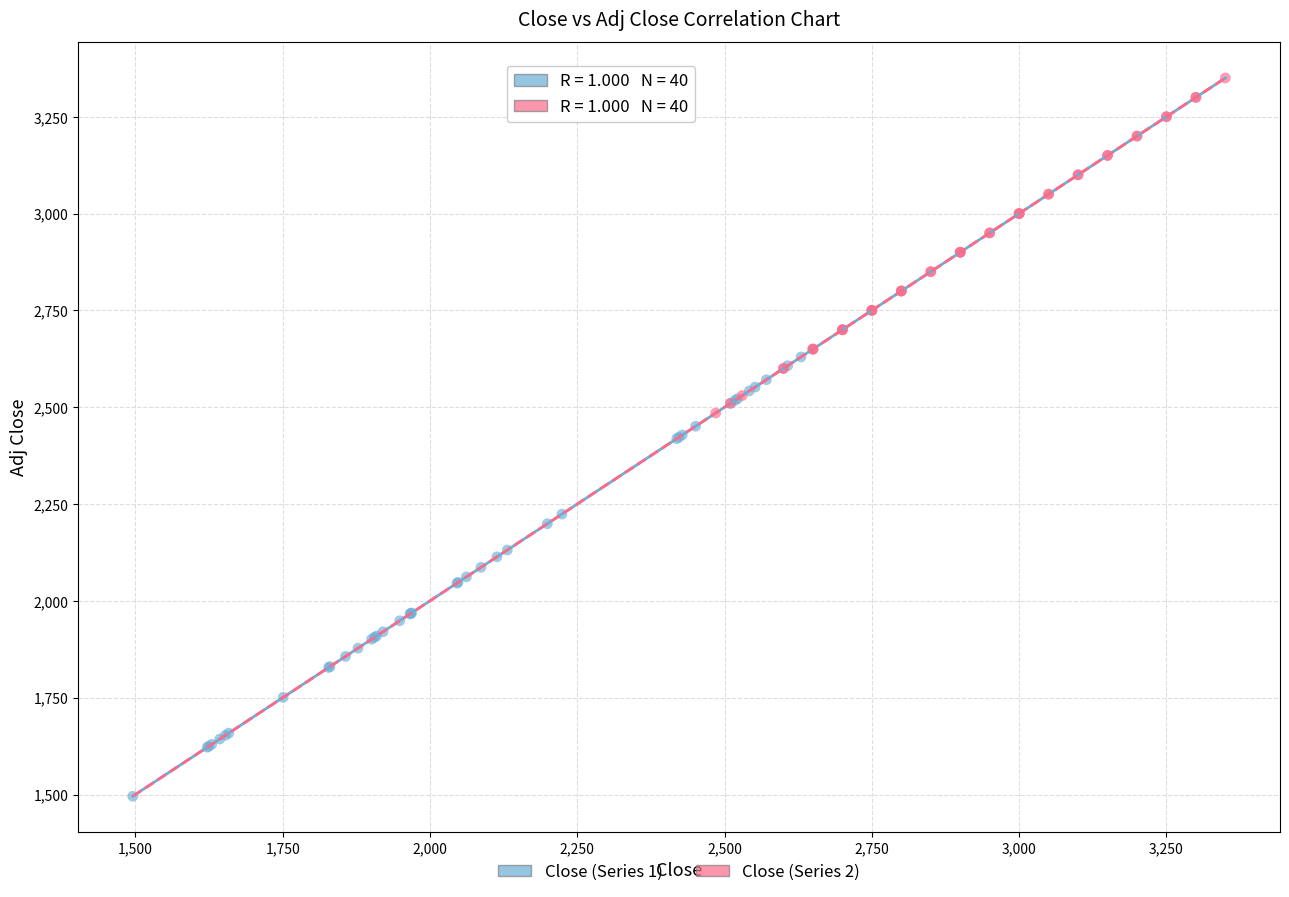

What are all the series names shown in the legend?

Close (Series 1), Close (Series 2)